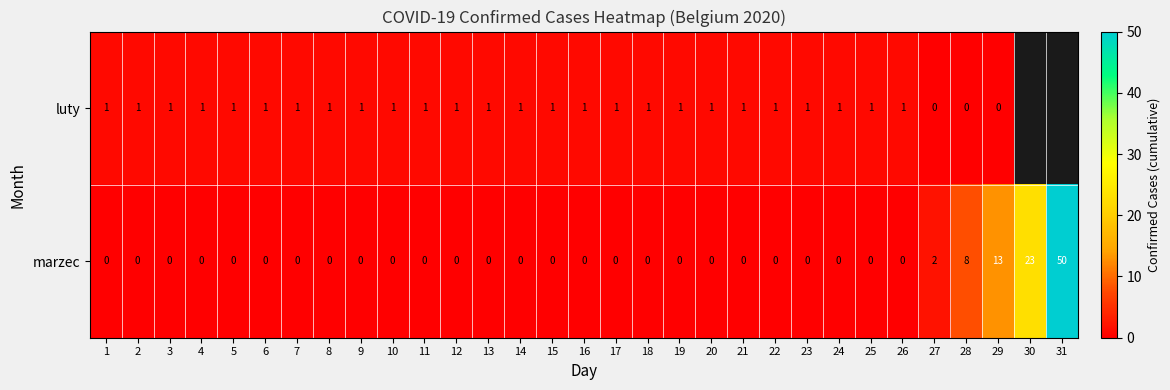

At 15, list the series in order from smallest to largest.

marzec, luty